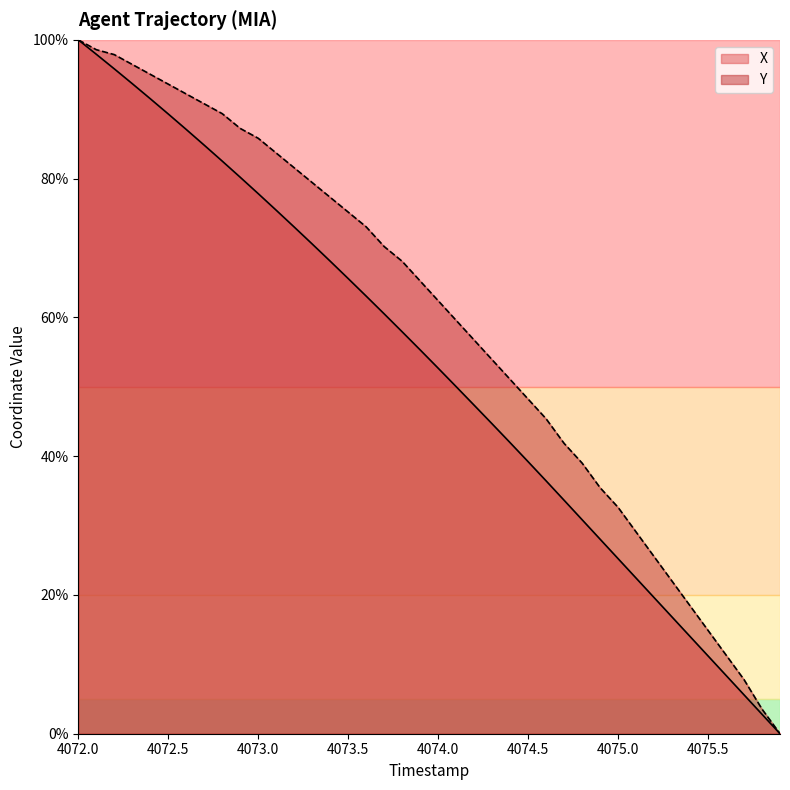

What position from the left is 4073.9?

20